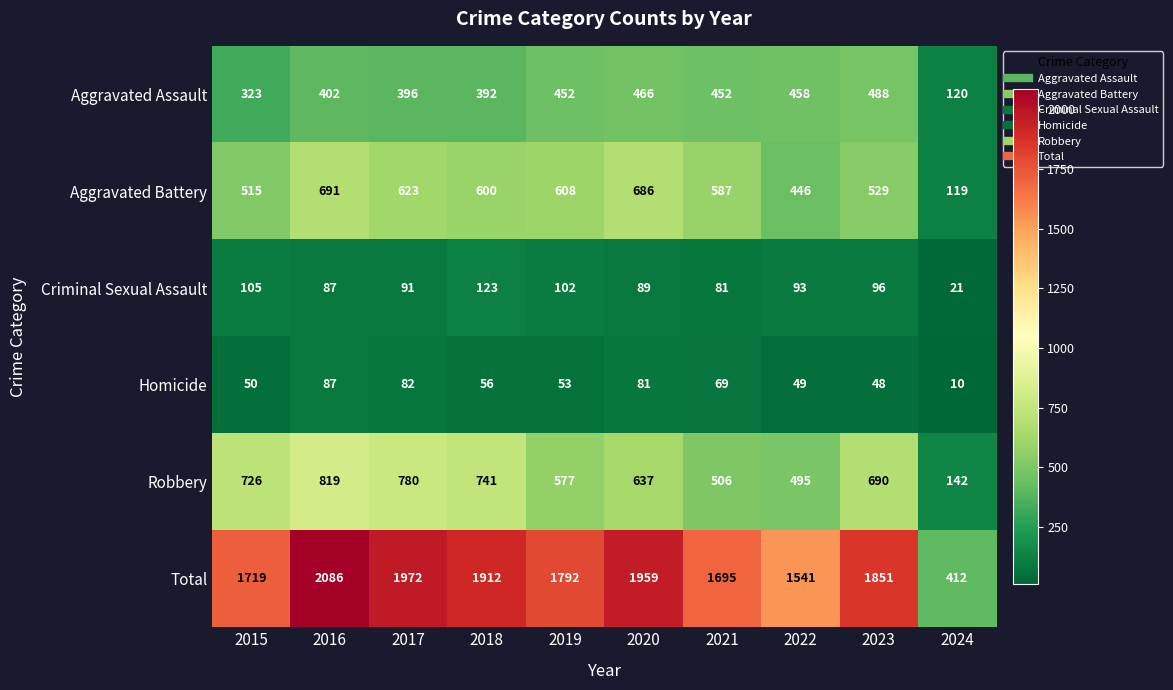

What is the maximum value shown in the chart?

2086